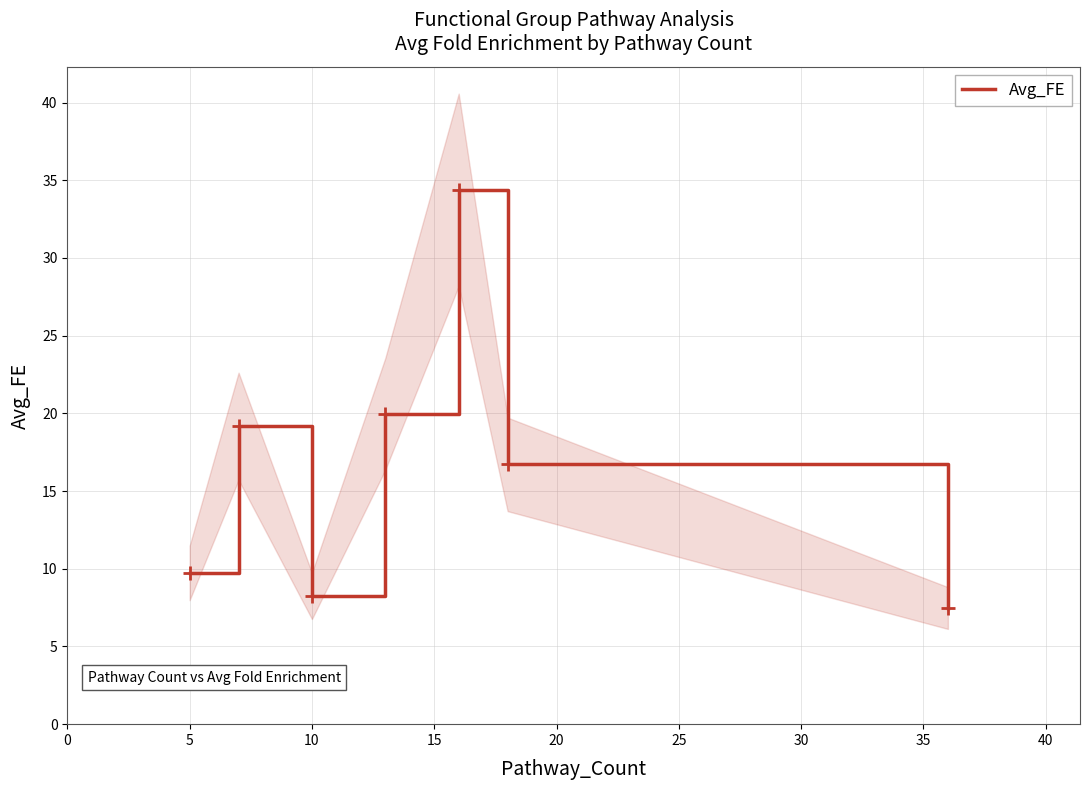

Is this an area chart (filled region under the line)?

No